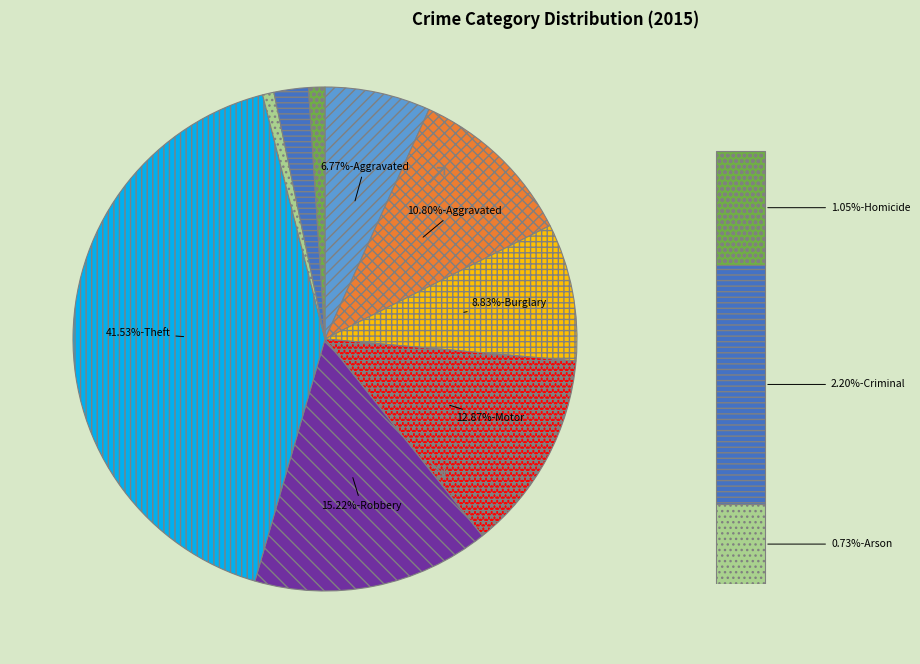

Rank the categories by value from lowest to highest.

Arson, Homicide, Criminal Sexual Assault, Aggravated Assault, Burglary, Aggravated Battery, Motor Vehicle Theft, Robbery, Theft